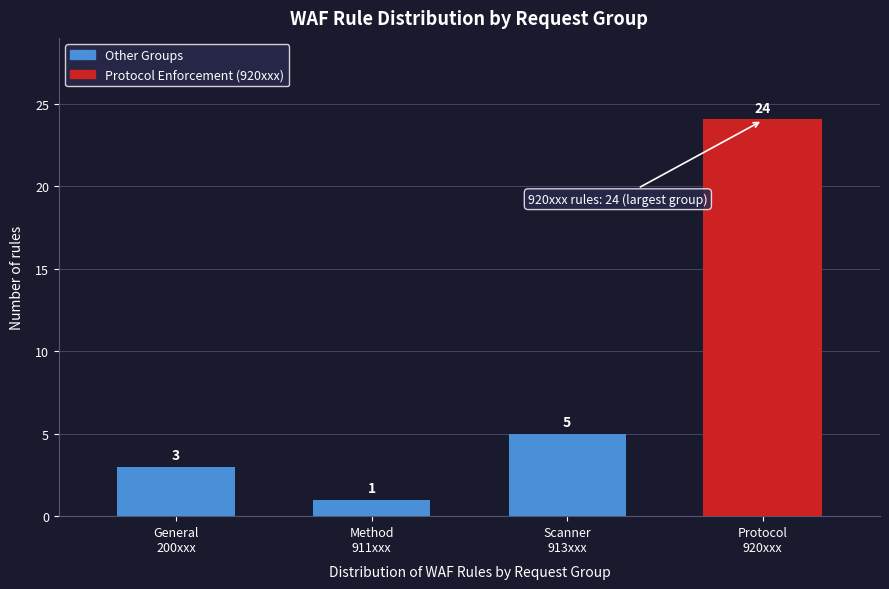

Reading right to left, list all the values displayed in this chart.

24	5	1	3